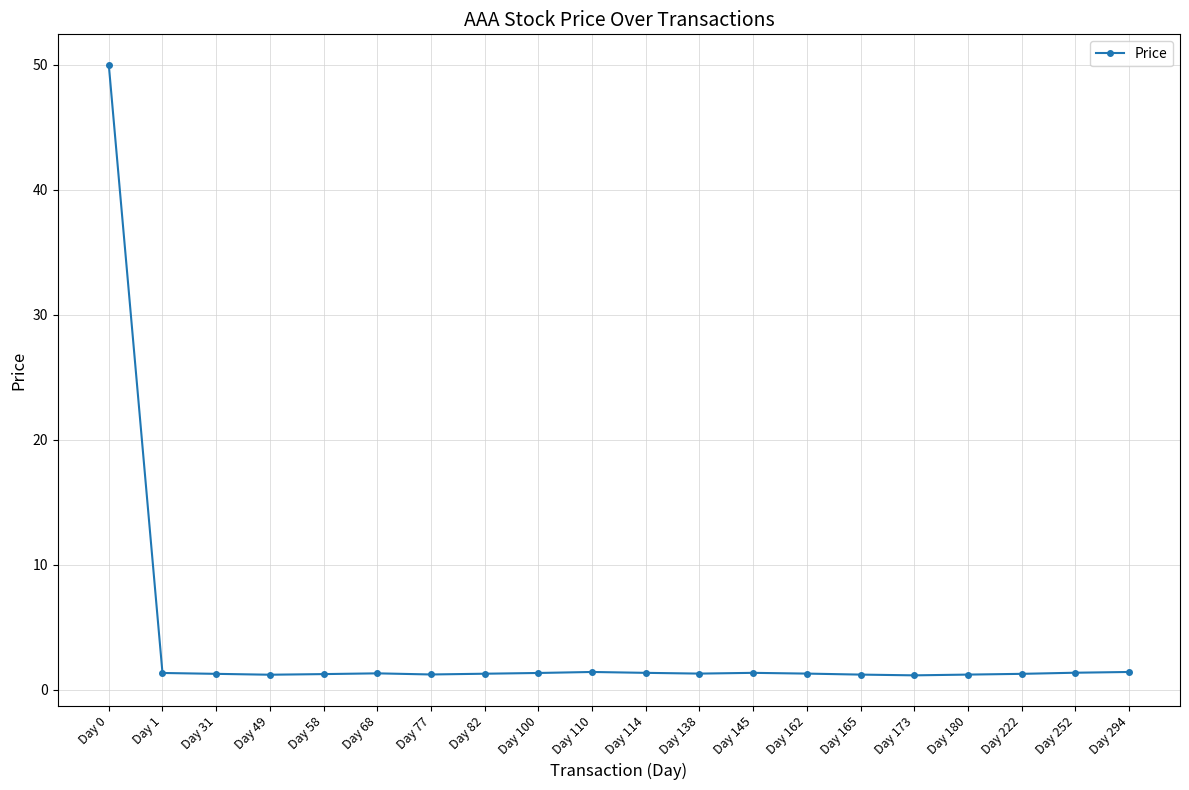

Does the chart display data point markers on the line(s)?

Yes